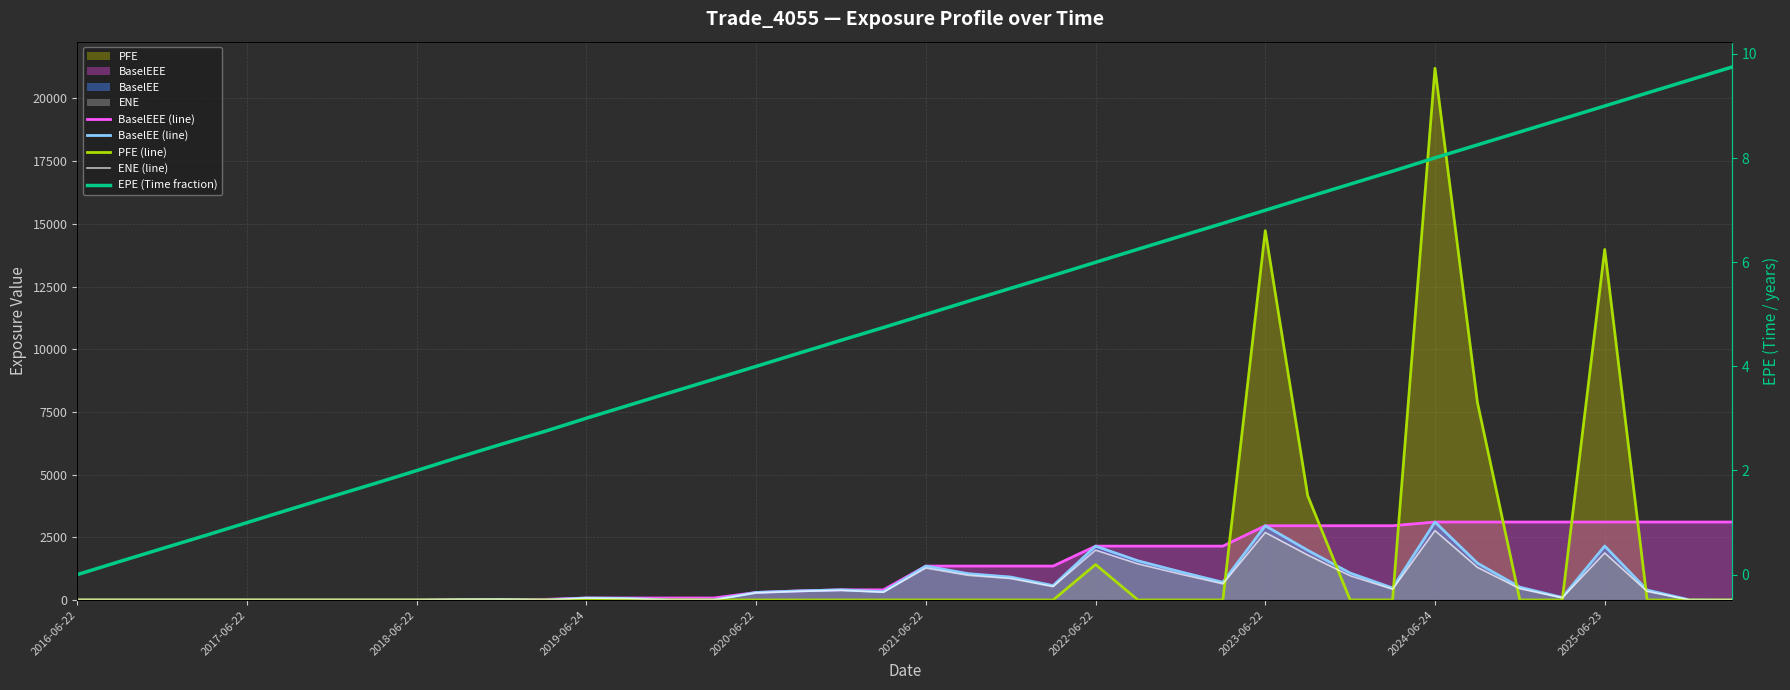

Is it true that EPE (Time fraction) equals 7.1 at 18?

False